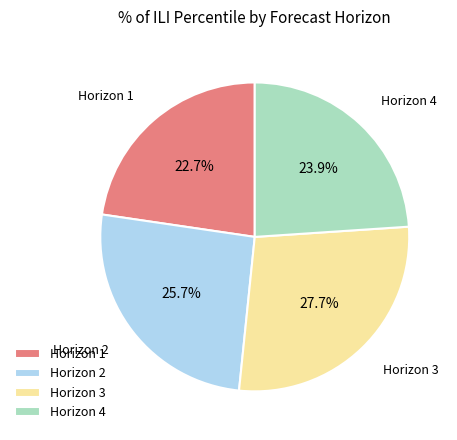

Which category has the smallest portion of the pie?

Horizon 1